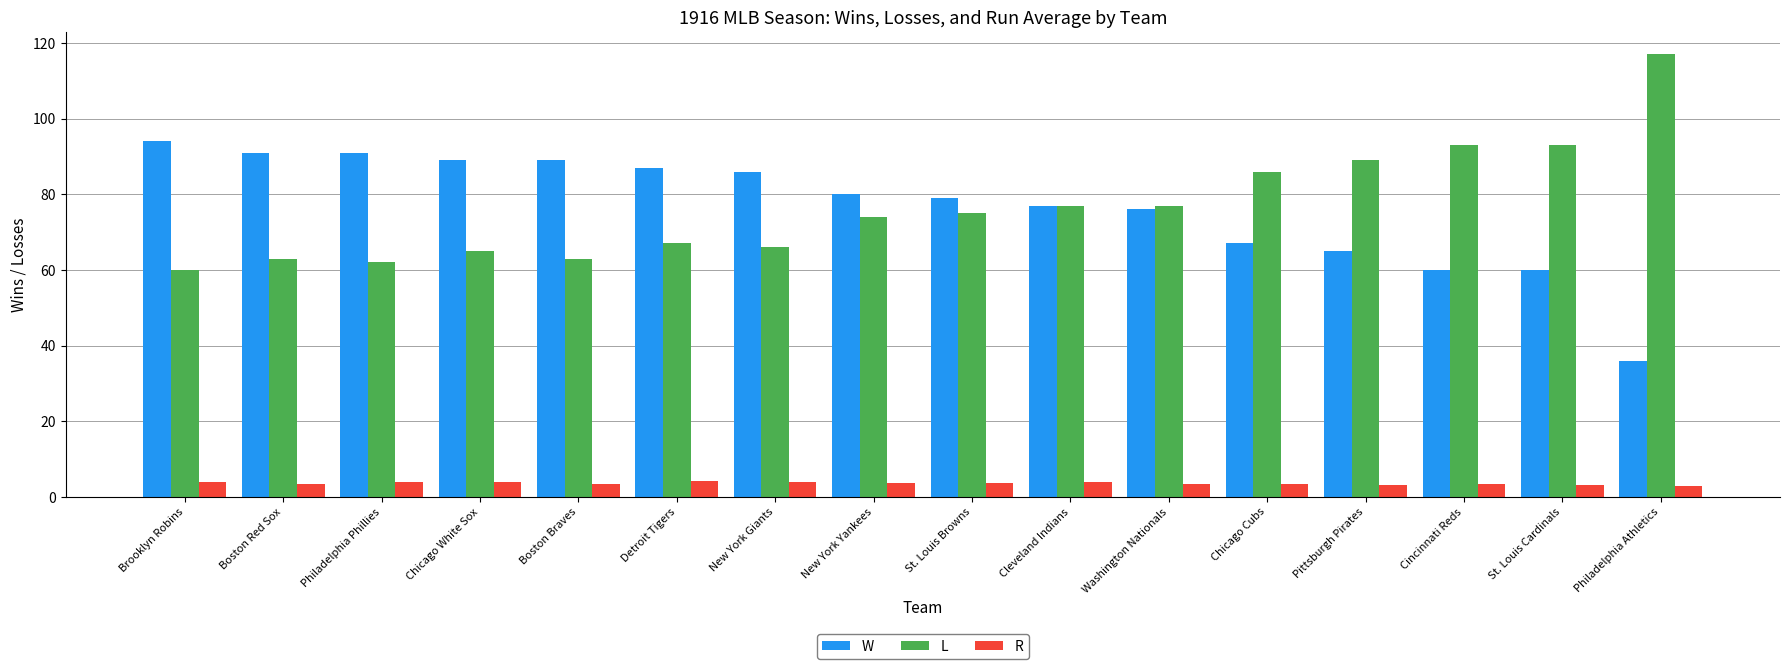

What is the difference between the highest and lowest values at Cincinnati Reds?

89.7